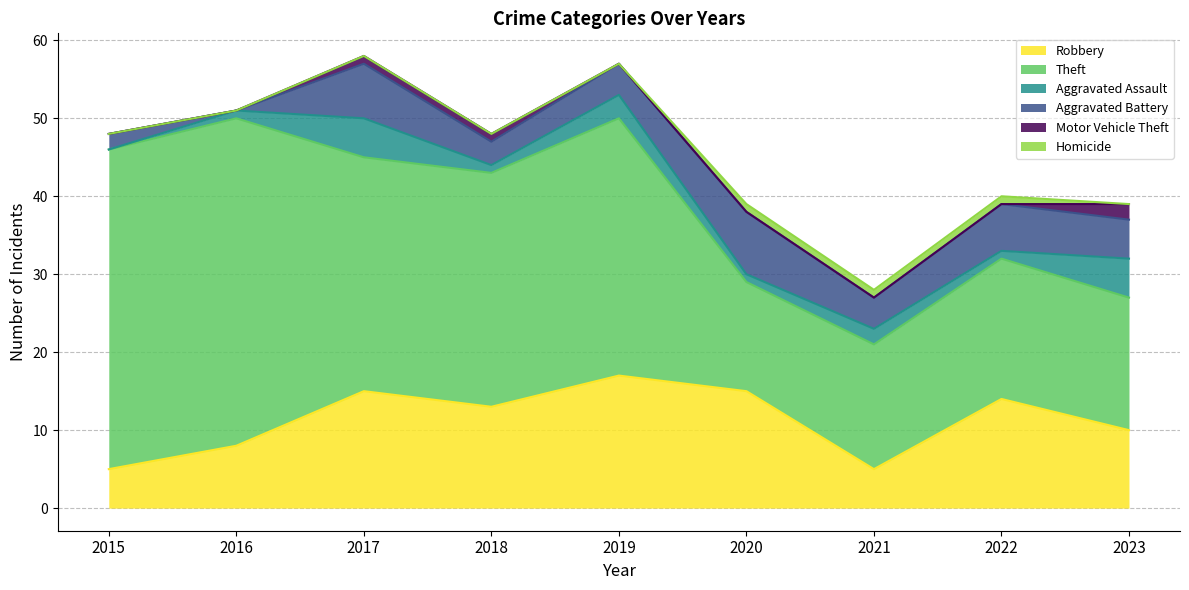

Which has a higher value, 2023 or 2016?

2023